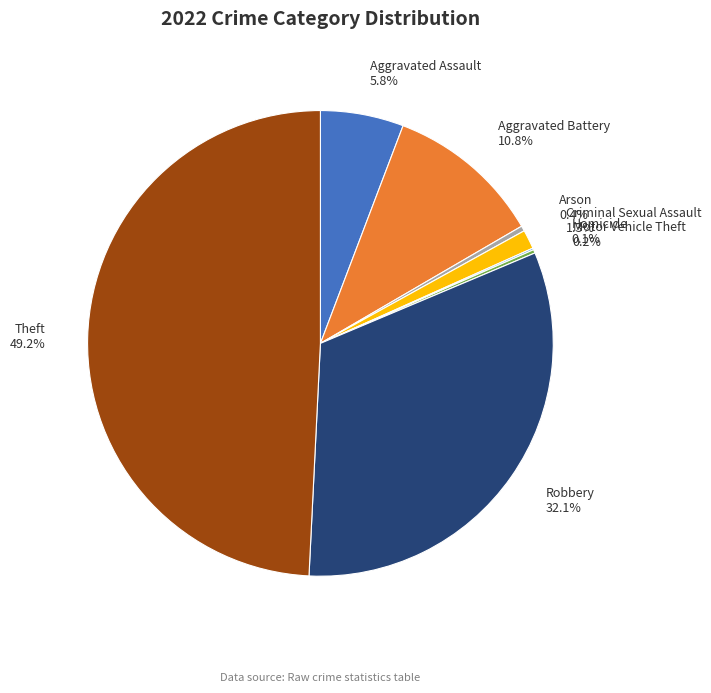

Which slice is the largest?

Theft